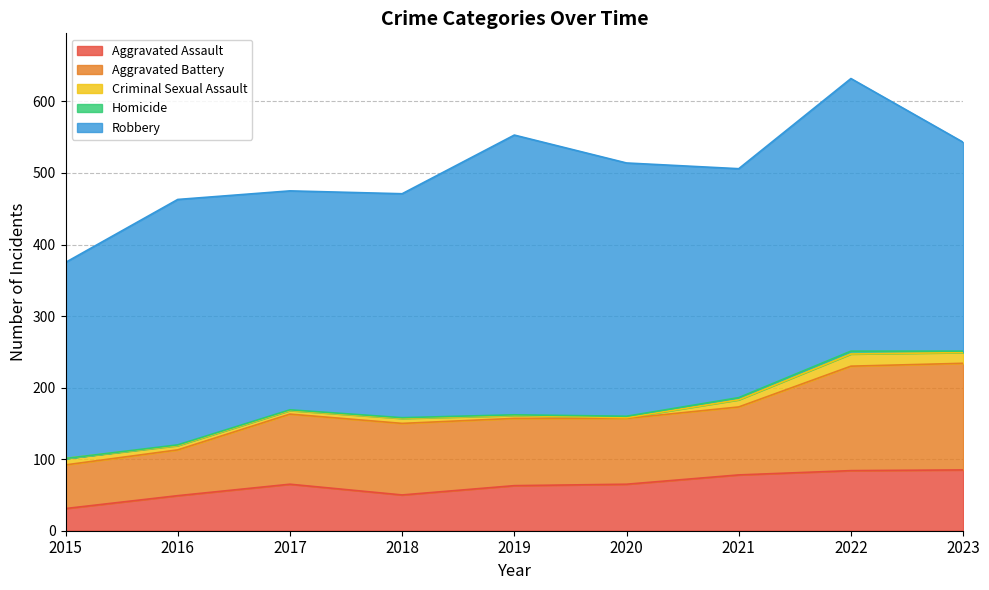

What is the lowest value of the Criminal Sexual Assault series?

1